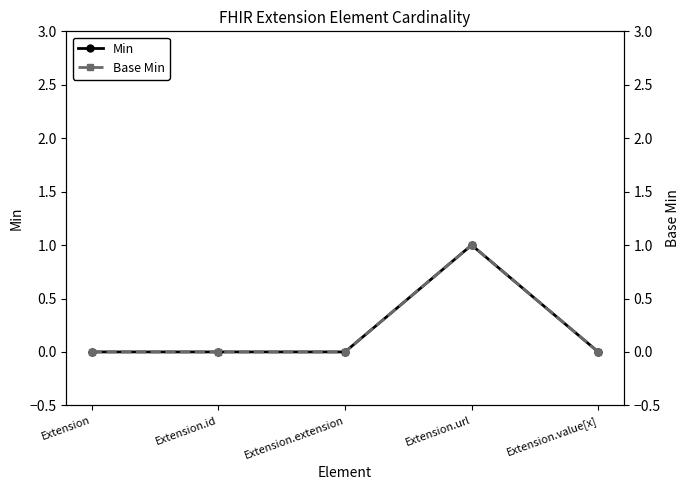

The Min series shows 0 at Extension.extension. True or false?

True